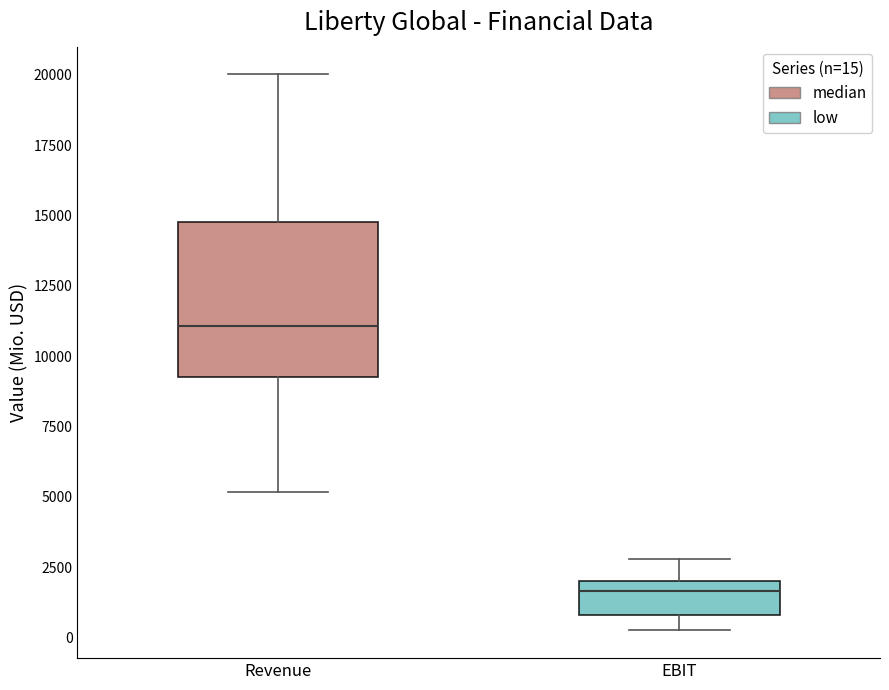

Reading left to right, transcribe this box plot: for each box, give where its median line is, the range the box spans, and where its two whiskers end, as read against the y-axis. The values are not printed on the chart, so give them approximately, as read against the axis.

Revenue: median 11000, box 9500 to 15000, whiskers 5000 to 20000
EBIT: median 1500, box 1000 to 2000, whiskers 500 to 3000